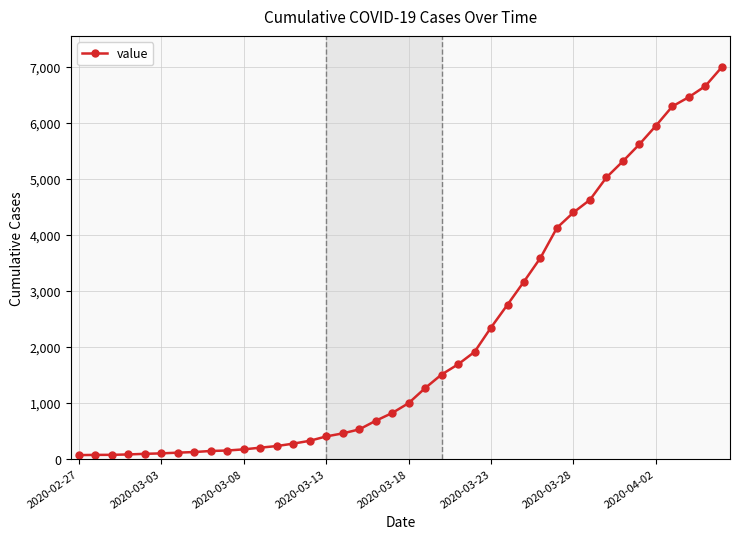

What is the maximum value shown in the chart?

6995